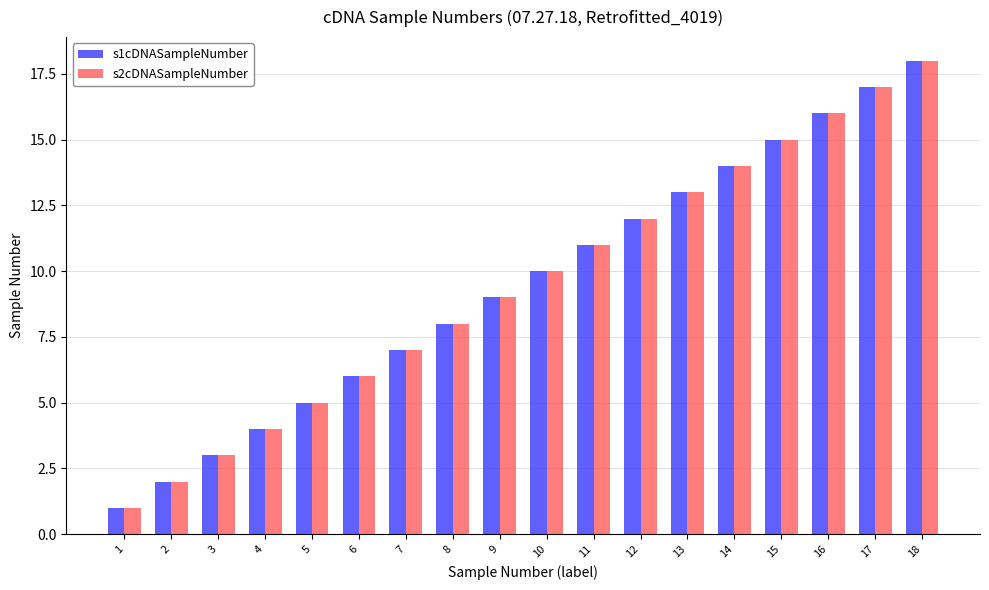

What is the sum of all s1cDNASampleNumber values?

171